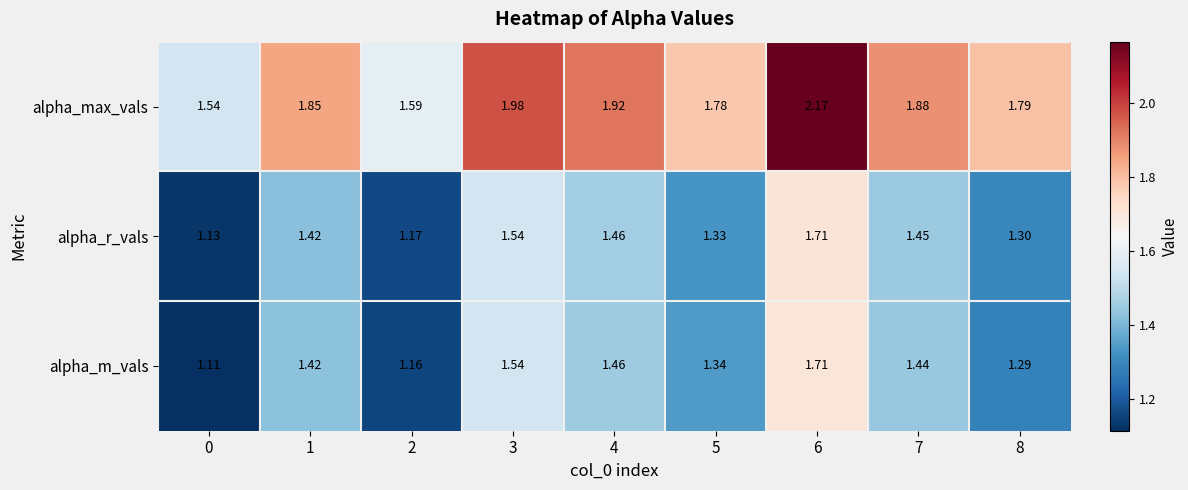

Which series changed the most between 3 and 5?

alpha_r_vals